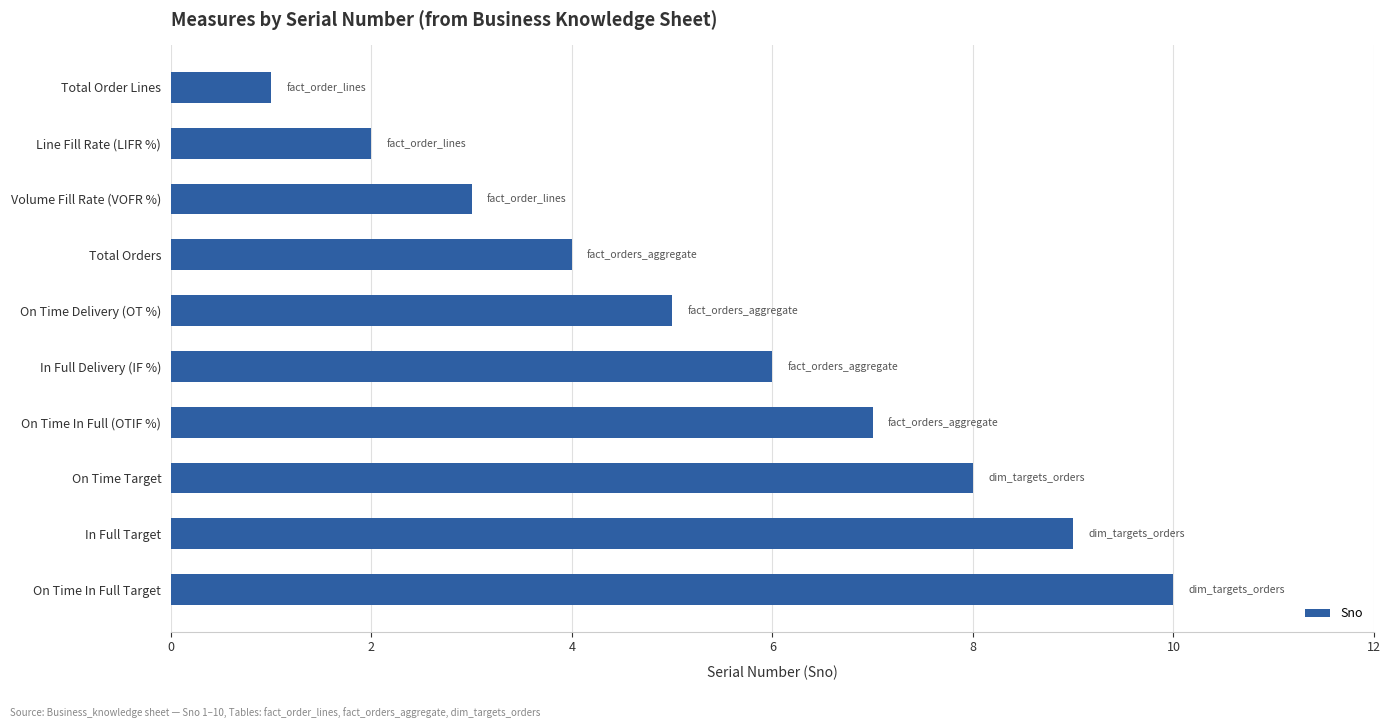

Count the values in the range 3 to 8.

6